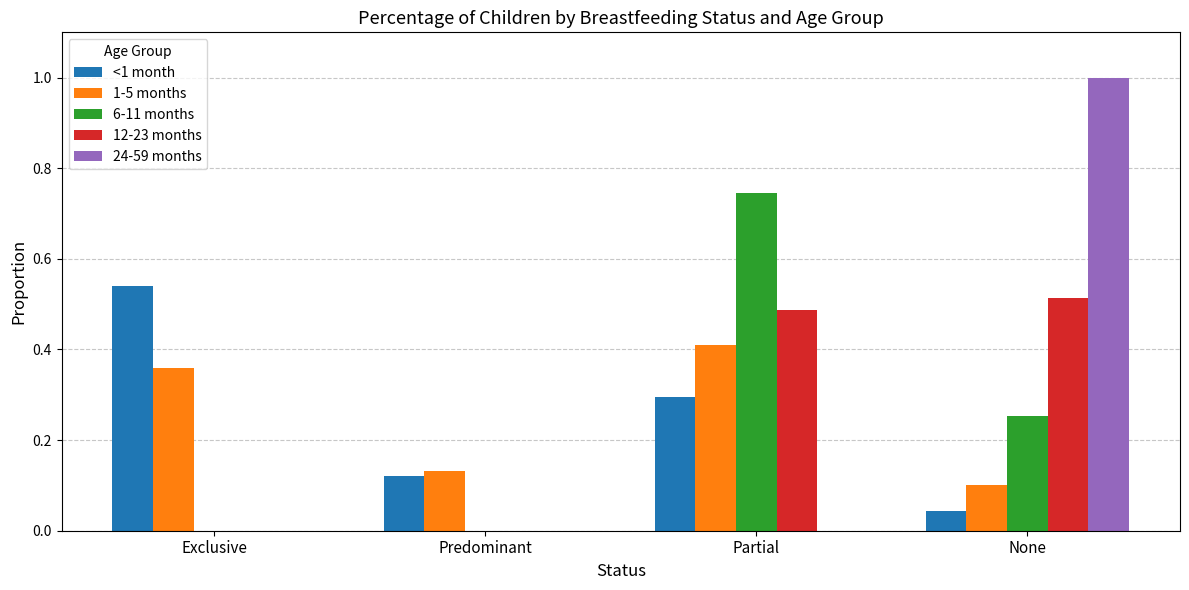

Which label corresponds to the largest value in the chart?

None